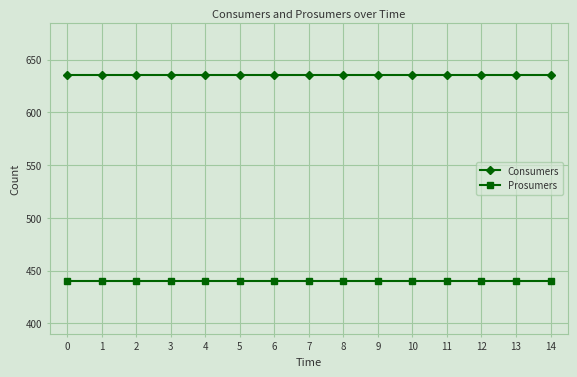

What is the value of the Consumers point at the 9th from the left?

635